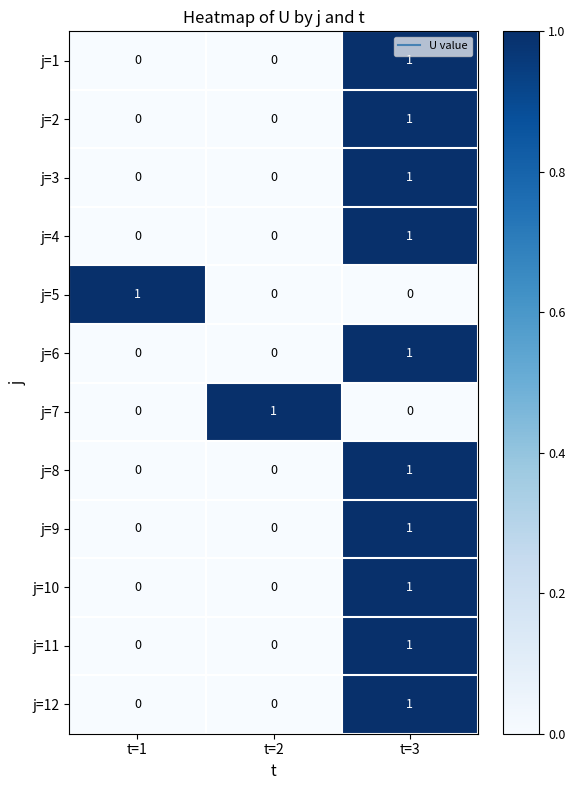

The j=9 series shows -1 at t=1. True or false?

False